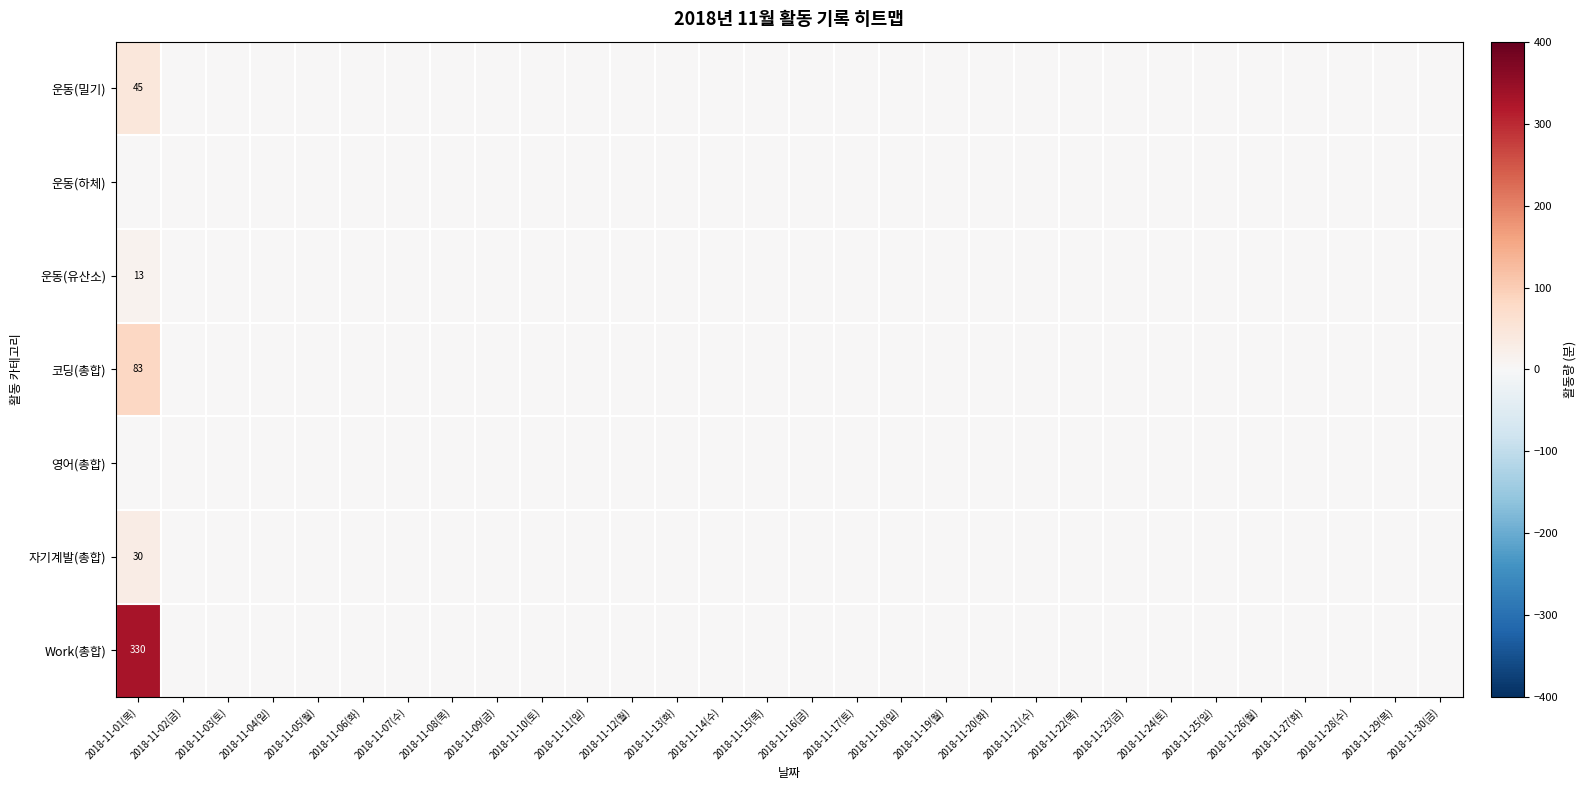

At which category is the sum across all series the highest?

2018-11-01(목)